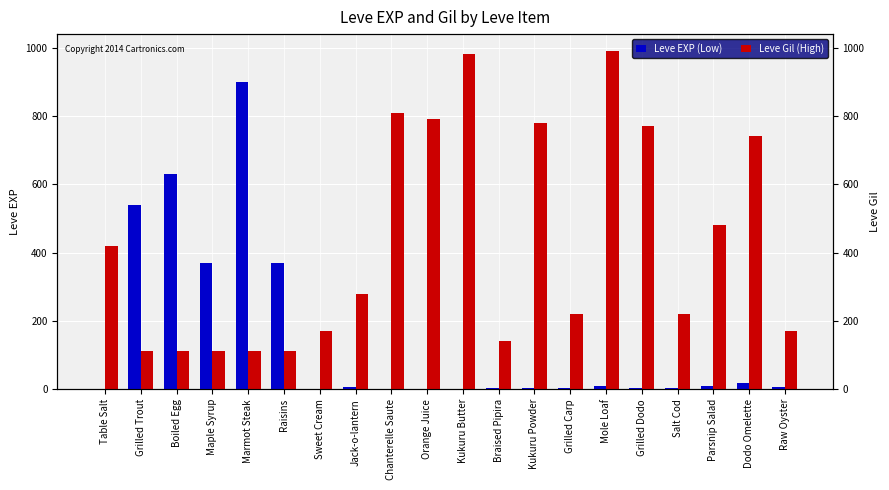

What is the label of the 2nd bar from the left?

Grilled Trout